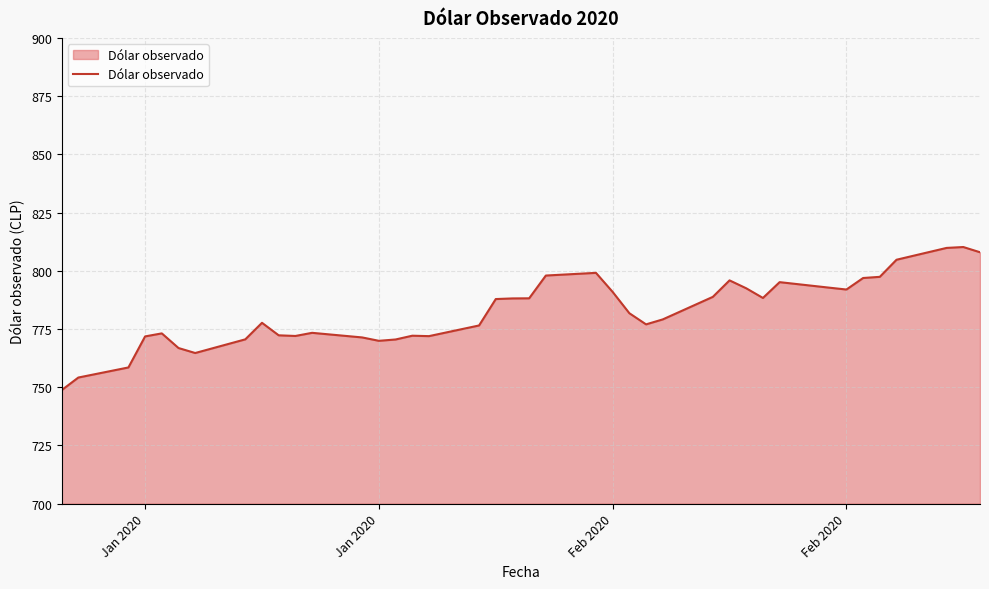

What is the smallest value displayed?

748.7